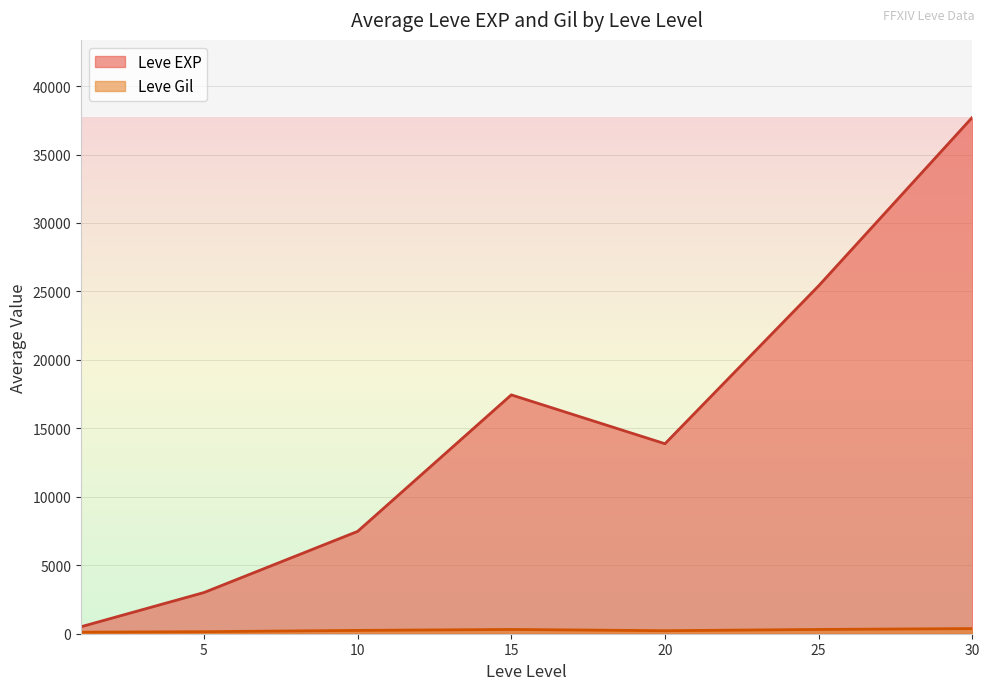

At which category is the sum across all series the highest?

30